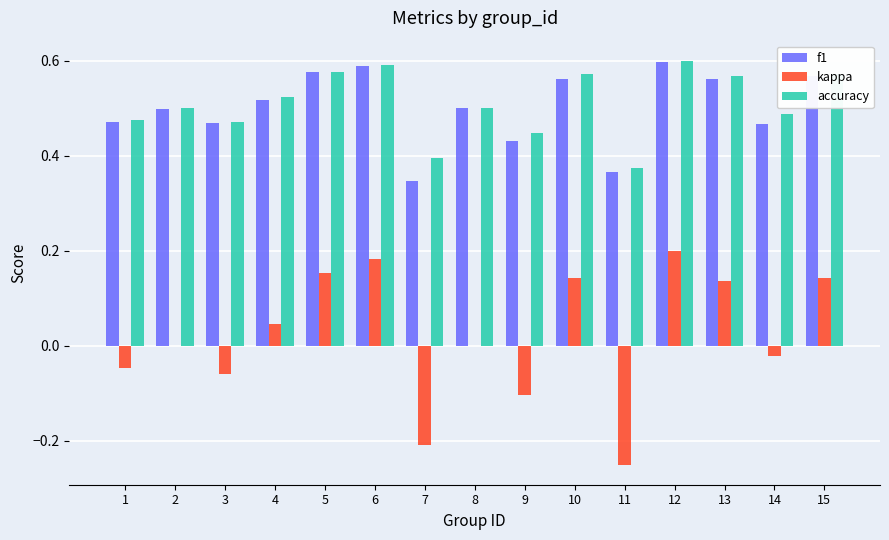

Is the value of accuracy at 6 greater than the value of f1 at 5?

Yes